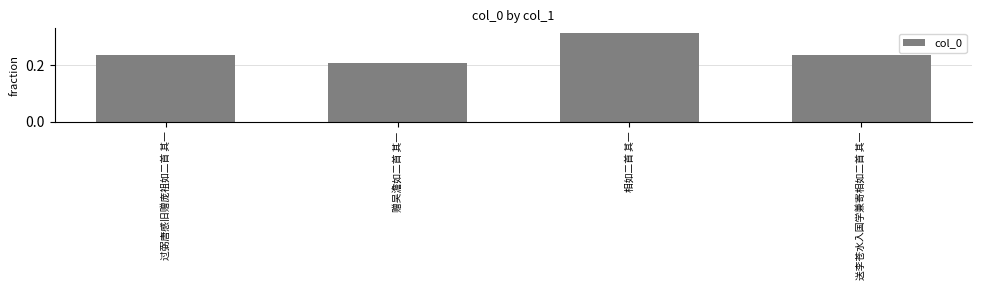

What is the label of the 4th bar from the right?

过弼唐感旧赠庞祖如二首 其一